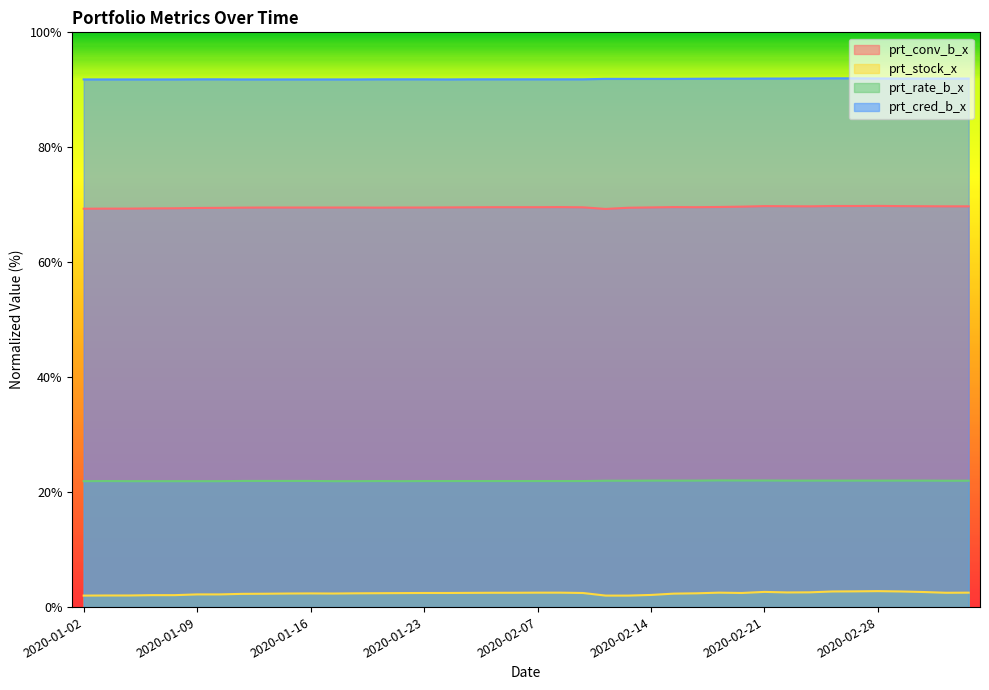

Reading left to right, transcribe all the data shown in this chart.

prt_conv_b_x: 2020-01-02=69.3	2020-01-03=69.3	2020-01-06=69.3	2020-01-07=69.4	2020-01-08=69.4	2020-01-09=69.4	2020-01-10=69.5	2020-01-13=69.5	2020-01-14=69.5	2020-01-15=69.5	2020-01-16=69.5	2020-01-17=69.5	2020-01-20=69.5	2020-01-21=69.5	2020-01-22=69.5	2020-01-23=69.5	2020-02-03=69.5	2020-02-04=69.6	2020-02-05=69.6	2020-02-06=69.6	2020-02-07=69.6	2020-02-10=69.6	2020-02-11=69.6	2020-02-12=69.3	2020-02-13=69.5	2020-02-14=69.5	2020-02-17=69.6	2020-02-18=69.6	2020-02-19=69.6	2020-02-20=69.7	2020-02-21=69.8	2020-02-24=69.7	2020-02-25=69.7	2020-02-26=69.8	2020-02-27=69.8	2020-02-28=69.8	2020-03-02=69.8	2020-03-03=69.7	2020-03-04=69.7	2020-03-05=69.7
prt_stock_x: 2020-01-02=2.0	2020-01-03=2.0	2020-01-06=2.0	2020-01-07=2.1	2020-01-08=2.1	2020-01-09=2.2	2020-01-10=2.2	2020-01-13=2.3	2020-01-14=2.3	2020-01-15=2.4	2020-01-16=2.4	2020-01-17=2.4	2020-01-20=2.4	2020-01-21=2.4	2020-01-22=2.4	2020-01-23=2.5	2020-02-03=2.5	2020-02-04=2.5	2020-02-05=2.5	2020-02-06=2.5	2020-02-07=2.5	2020-02-10=2.5	2020-02-11=2.5	2020-02-12=2.0	2020-02-13=2.0	2020-02-14=2.1	2020-02-17=2.3	2020-02-18=2.4	2020-02-19=2.5	2020-02-20=2.5	2020-02-21=2.6	2020-02-24=2.5	2020-02-25=2.6	2020-02-26=2.7	2020-02-27=2.7	2020-02-28=2.8	2020-03-02=2.7	2020-03-03=2.6	2020-03-04=2.5	2020-03-05=2.5
prt_rate_b_x: 2020-01-02=21.9	2020-01-03=21.9	2020-01-06=21.9	2020-01-07=21.9	2020-01-08=21.9	2020-01-09=21.9	2020-01-10=21.9	2020-01-13=21.9	2020-01-14=21.9	2020-01-15=21.9	2020-01-16=21.9	2020-01-17=21.9	2020-01-20=21.9	2020-01-21=21.9	2020-01-22=21.9	2020-01-23=21.9	2020-02-03=21.9	2020-02-04=21.9	2020-02-05=21.9	2020-02-06=21.9	2020-02-07=21.9	2020-02-10=21.9	2020-02-11=21.9	2020-02-12=22.0	2020-02-13=22.0	2020-02-14=22.0	2020-02-17=22.0	2020-02-18=22.0	2020-02-19=22.0	2020-02-20=22.0	2020-02-21=22.0	2020-02-24=22.0	2020-02-25=22.0	2020-02-26=22.0	2020-02-27=22.0	2020-02-28=22.0	2020-03-02=22.0	2020-03-03=22.0	2020-03-04=22.0	2020-03-05=22.0
prt_cred_b_x: 2020-01-02=91.8	2020-01-03=91.8	2020-01-06=91.8	2020-01-07=91.8	2020-01-08=91.8	2020-01-09=91.8	2020-01-10=91.8	2020-01-13=91.8	2020-01-14=91.8	2020-01-15=91.8	2020-01-16=91.8	2020-01-17=91.8	2020-01-20=91.8	2020-01-21=91.8	2020-01-22=91.8	2020-01-23=91.8	2020-02-03=91.8	2020-02-04=91.8	2020-02-05=91.8	2020-02-06=91.8	2020-02-07=91.8	2020-02-10=91.8	2020-02-11=91.8	2020-02-12=91.9	2020-02-13=91.9	2020-02-14=91.9	2020-02-17=91.9	2020-02-18=91.9	2020-02-19=91.9	2020-02-20=91.9	2020-02-21=92.0	2020-02-24=92.0	2020-02-25=92.0	2020-02-26=92.0	2020-02-27=92.0	2020-02-28=92.0	2020-03-02=92.0	2020-03-03=92.0	2020-03-04=92.0	2020-03-05=92.0